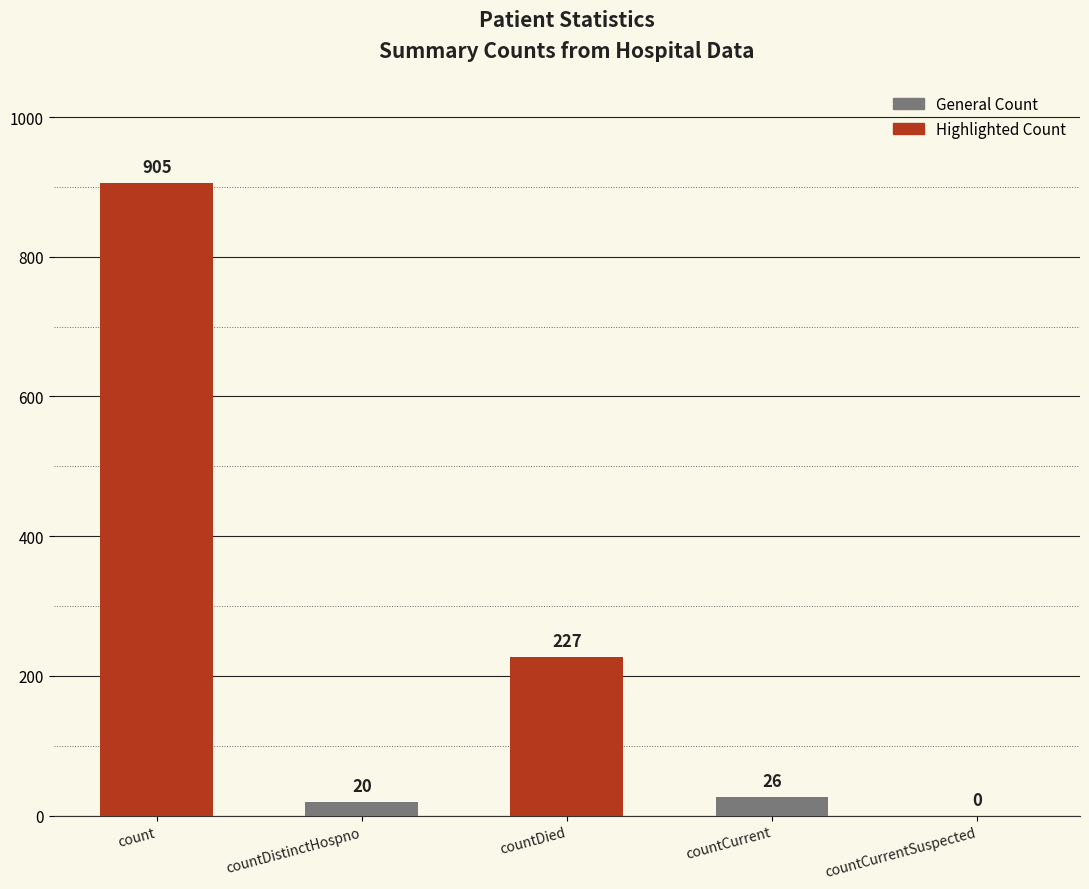

What value does the data have at countCurrent?

26